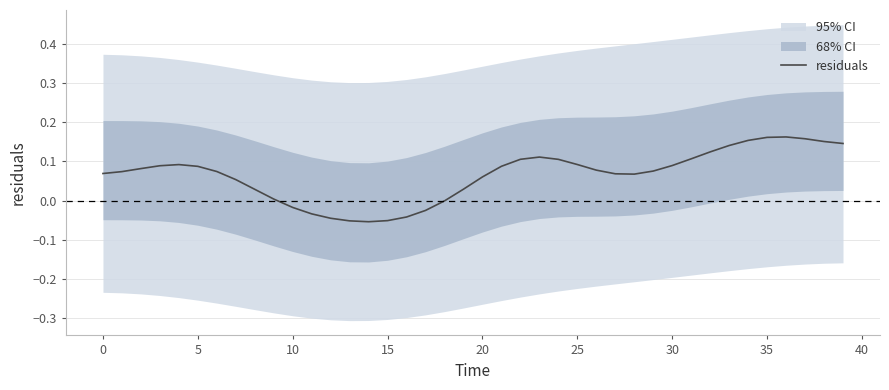

What is the greatest value displayed?

0.2